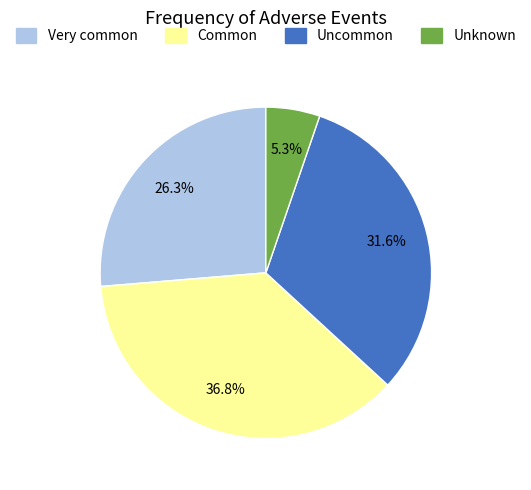

What is the smallest slice in the pie chart?

Unknown